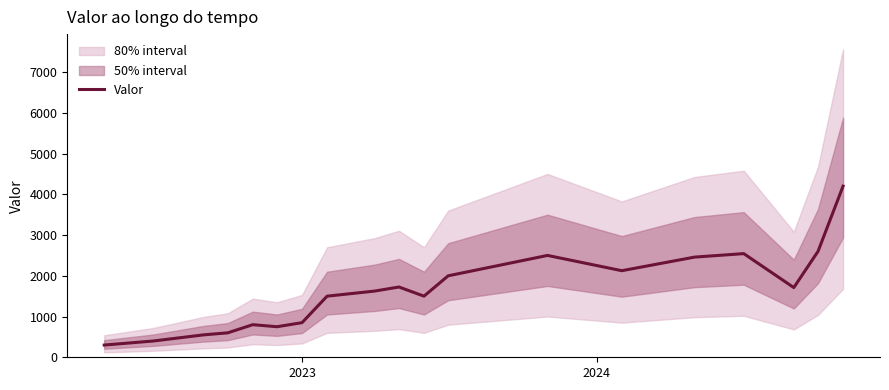

What is the minimum value for Valor?

300.0